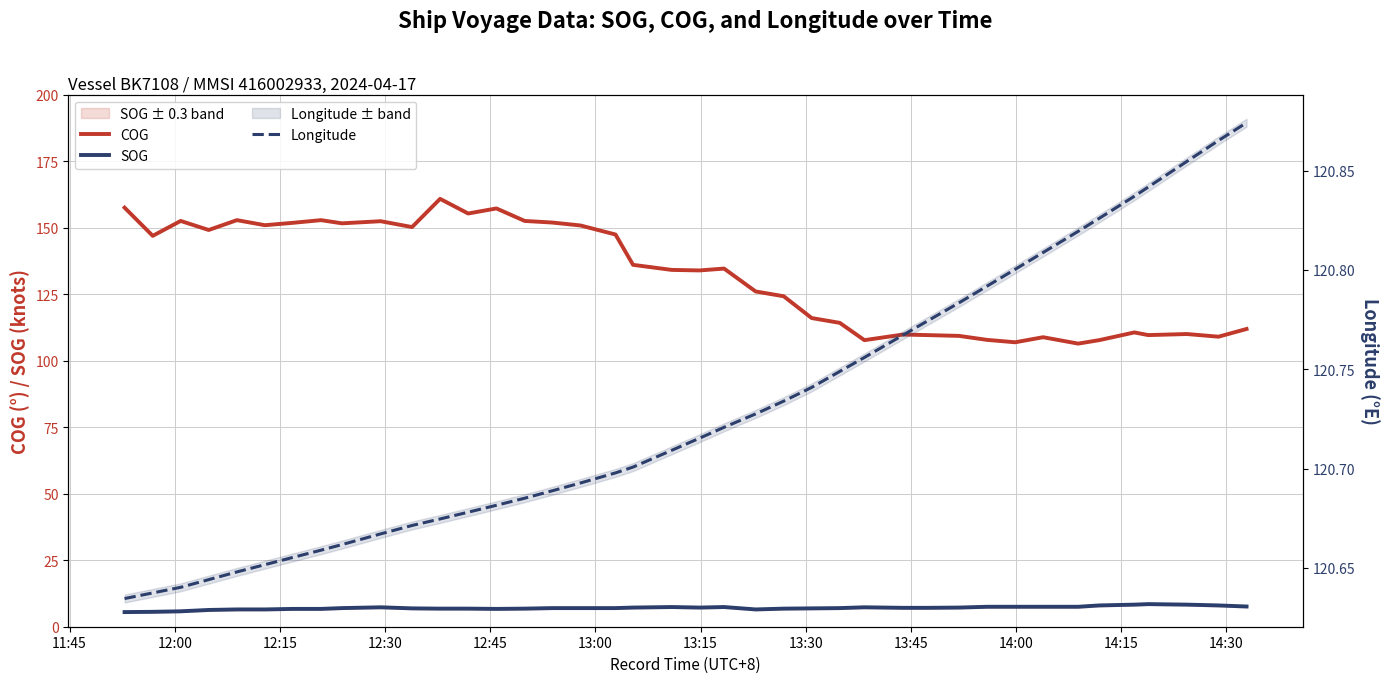

Which series ends up on top after the final intersection of COG and Longitude?

Longitude